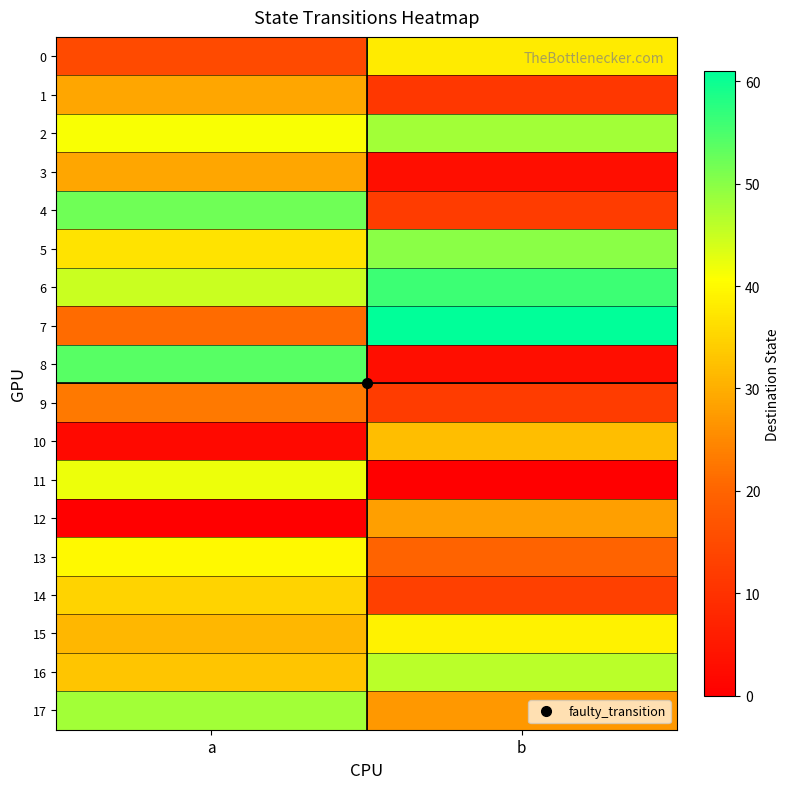

Which has a higher value, b or a?

b